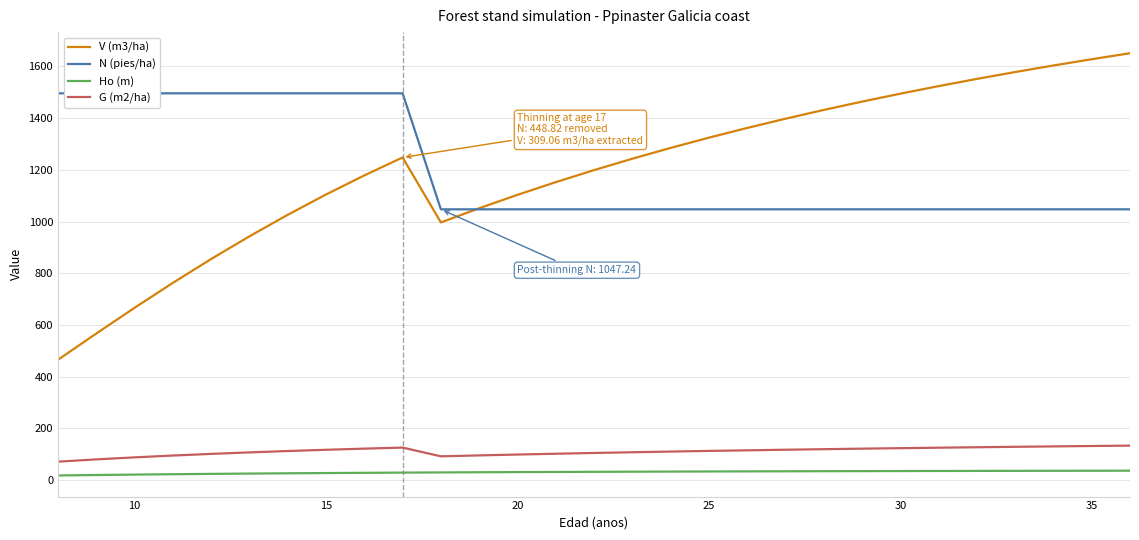

What is the difference between the second highest and minimum values in the N (pies/ha) series?

448.8